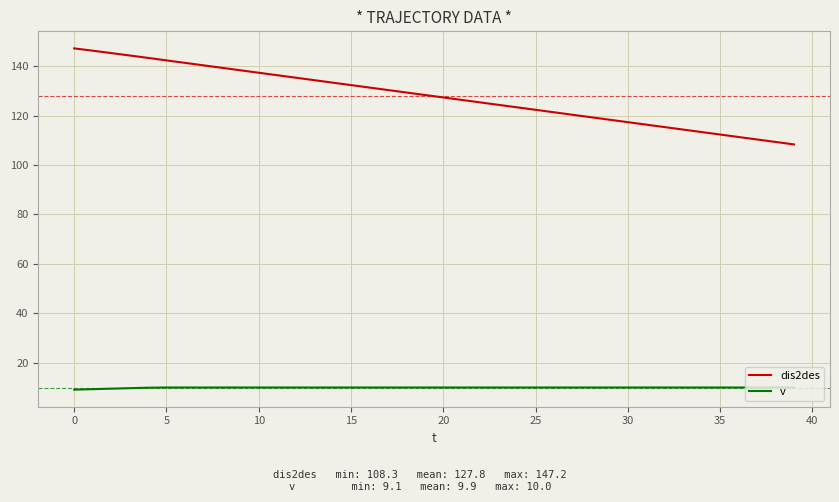

How many lines are shown in the chart?

2